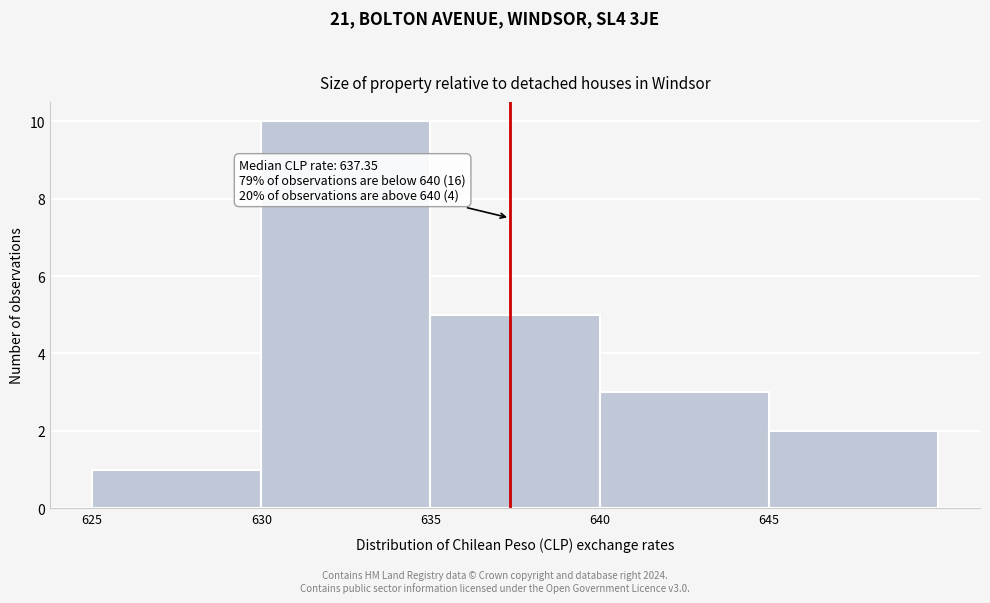

Over which range of the x-axis is the bar tallest?

630 to 635